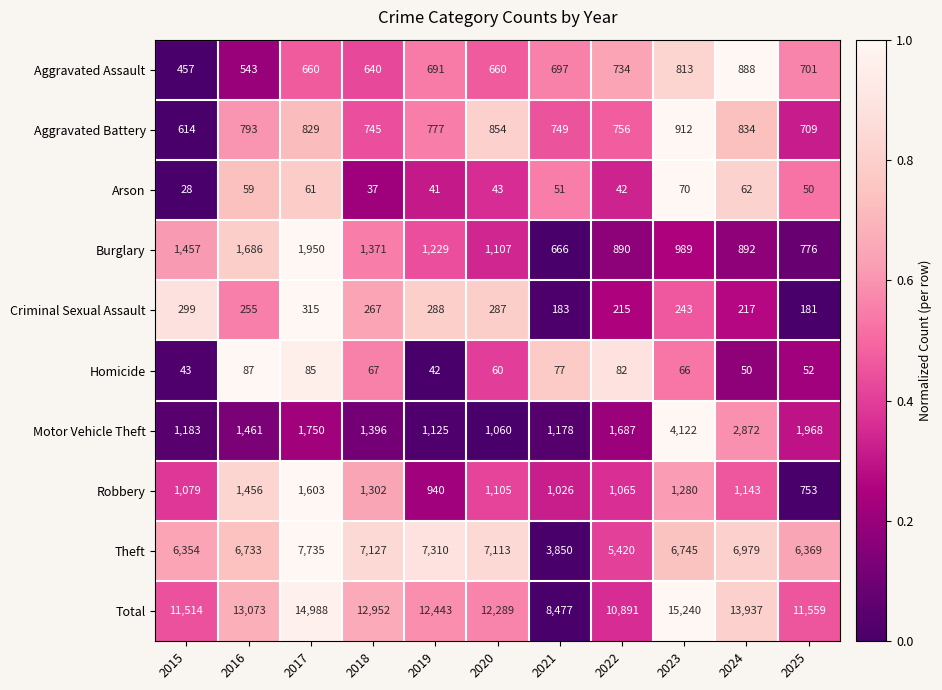

What is the lowest value of the Homicide series?

42